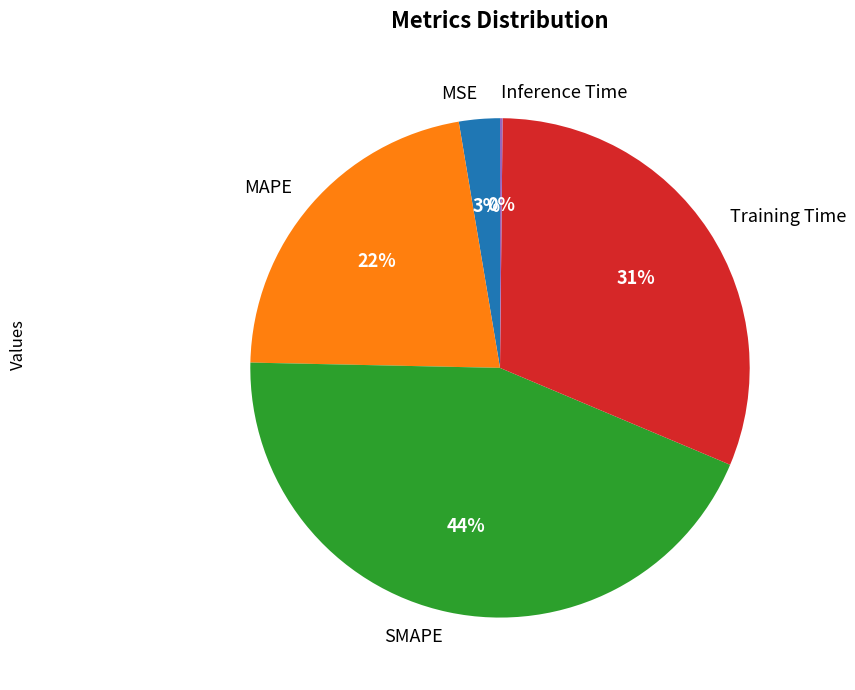

Is the sum of Training Time and SMAPE greater than half?

Yes